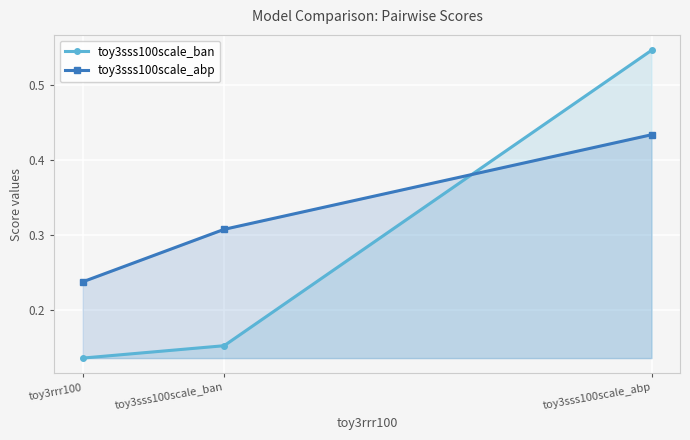

What is the label of the 1st point from the right?

toy3sss100scale_abp